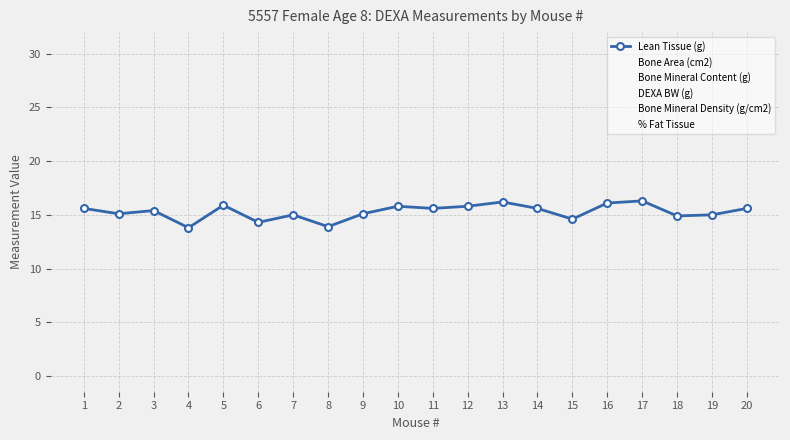

Which series has the largest range (max minus min)?

% Fat Tissue